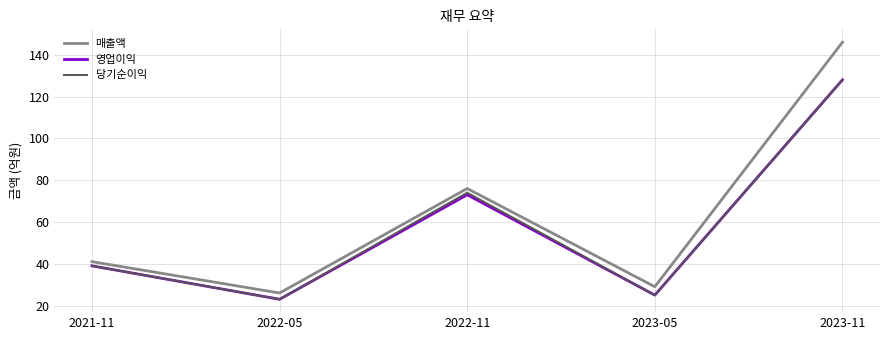

Is this an area chart (filled region under the line)?

No